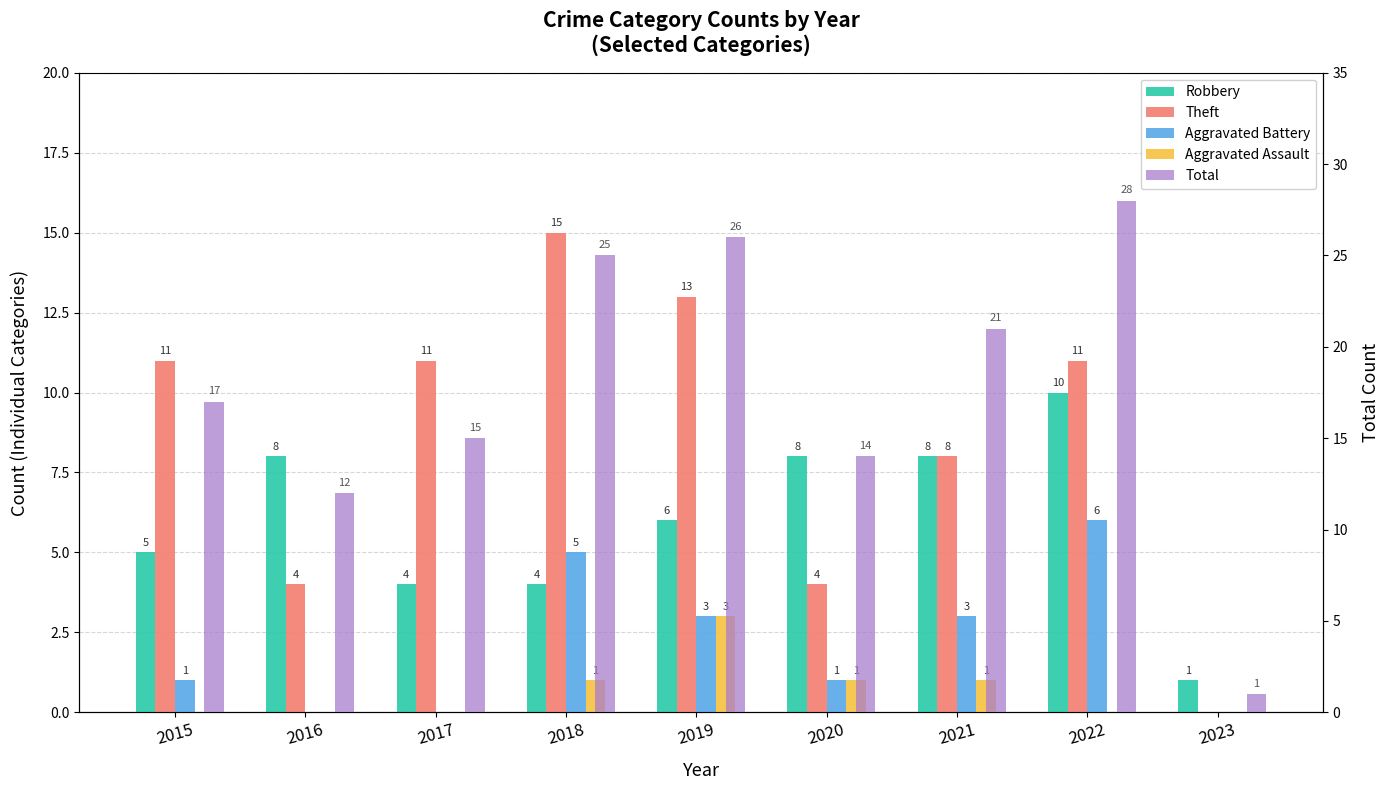

Is the value of Aggravated Assault at 2018 greater than the value of Total at 2020?

No